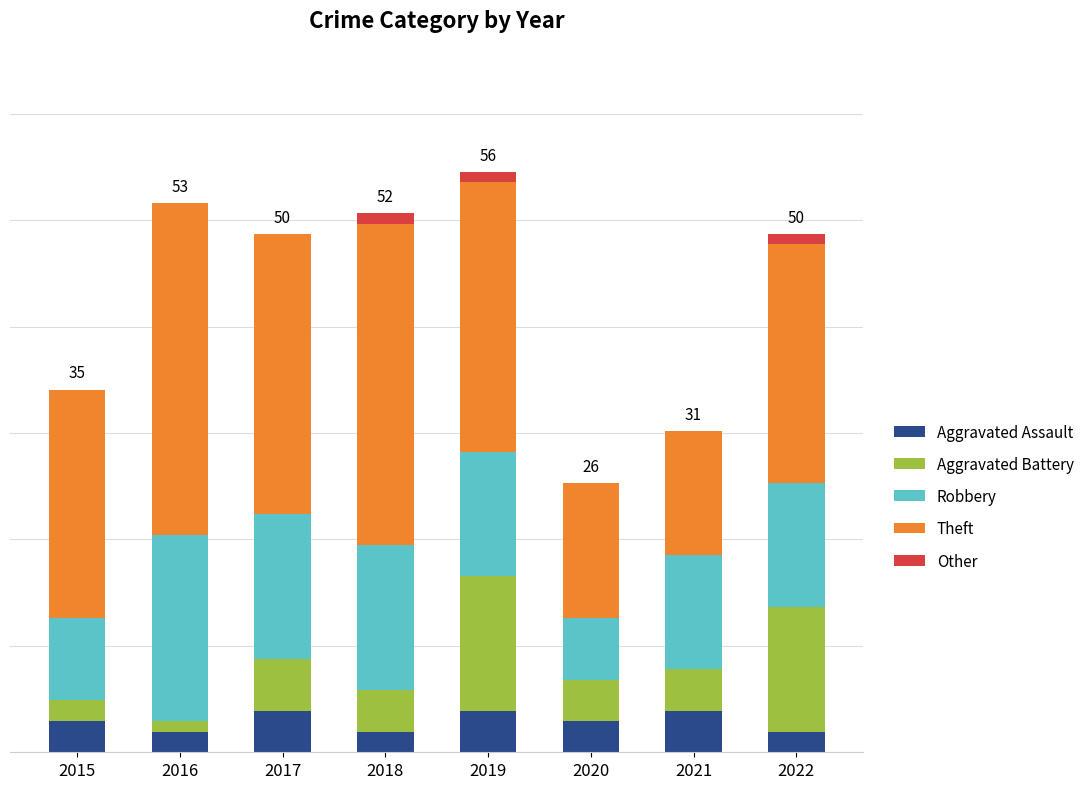

The Aggravated Assault series shows 1 at 2022. True or false?

False